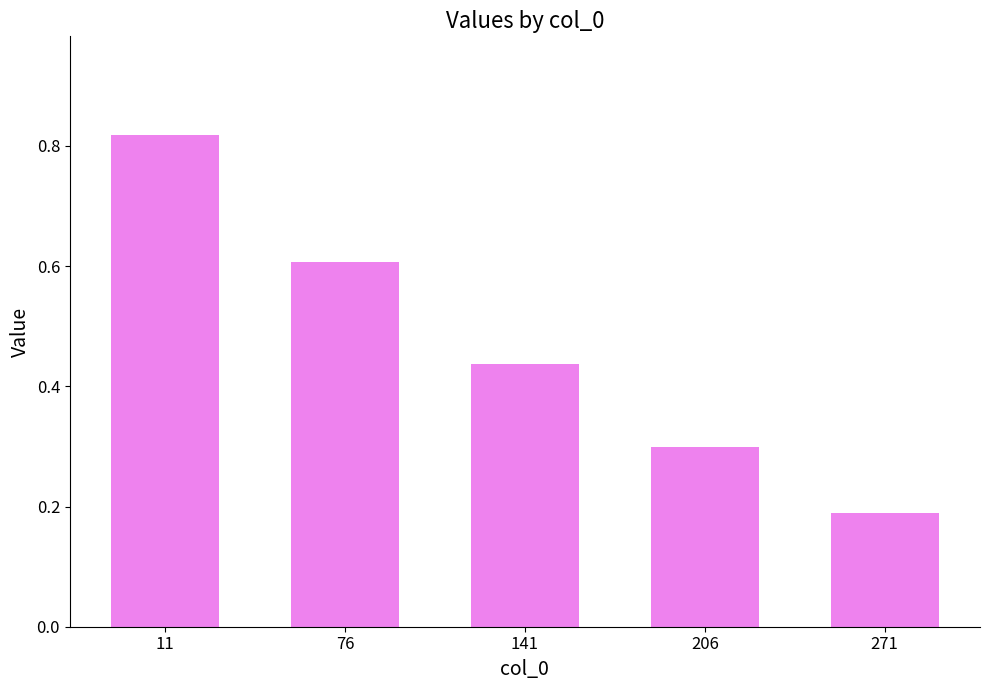

What is the change in value from 76 to 271?

-0.4